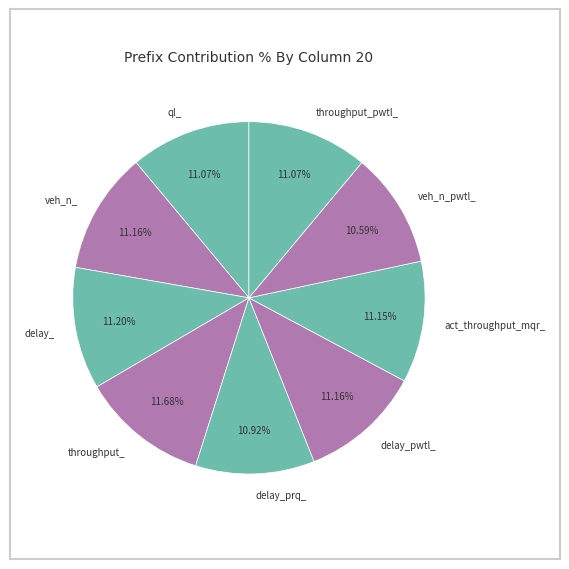

Combined, do veh_n_pwtl_ and throughput_ account for over 50%?

No